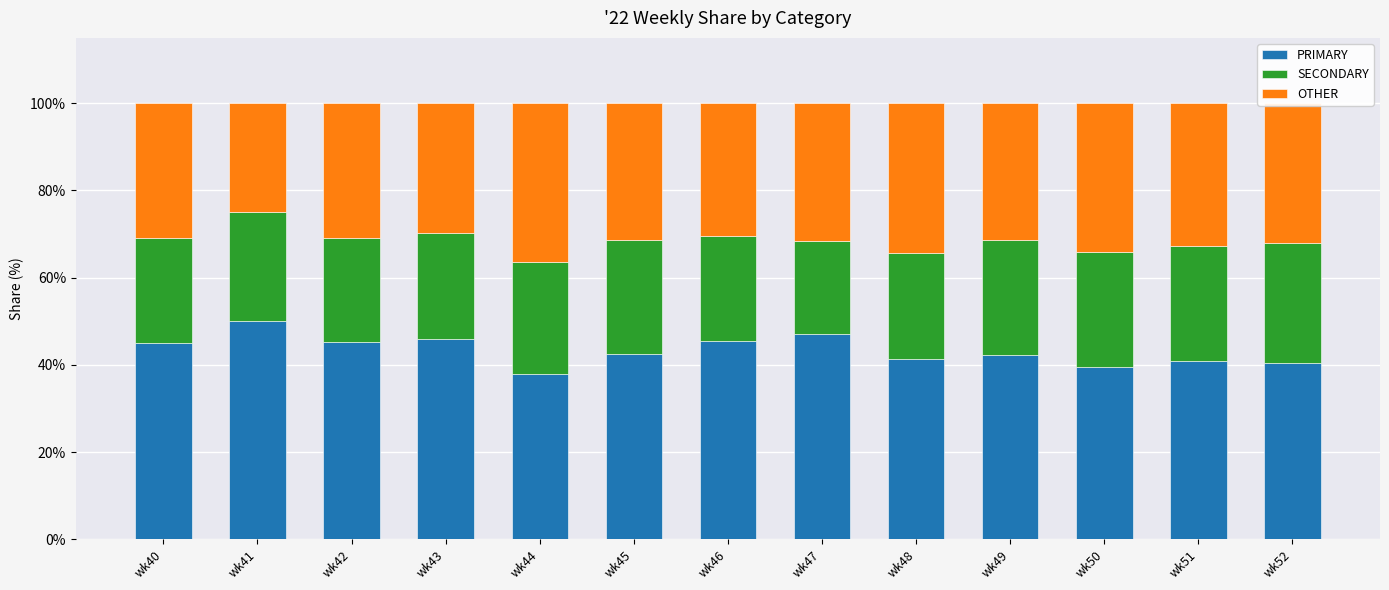

At which label does PRIMARY first exceed 42?

wk40